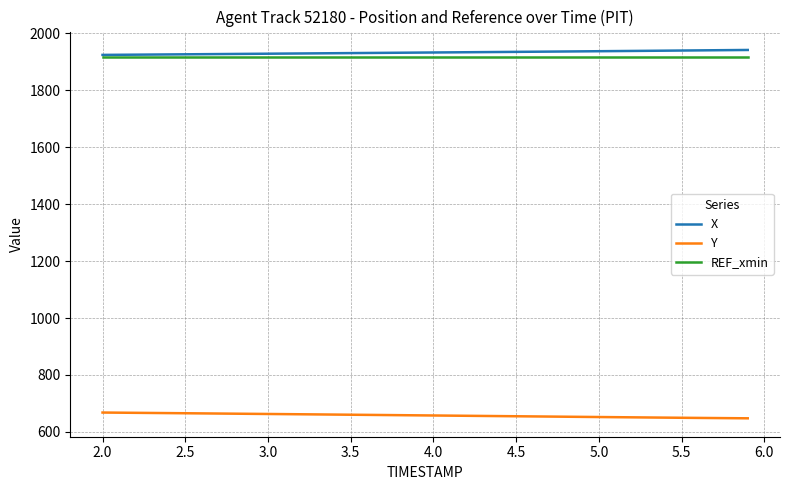

What is the minimum value shown in the chart?

647.7